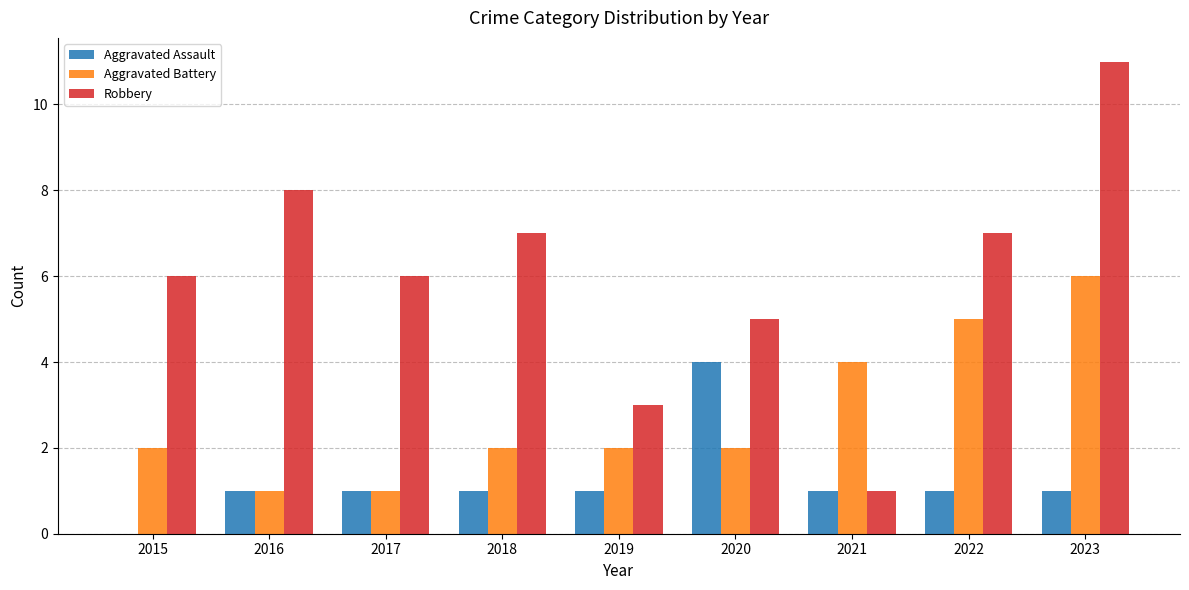

Which series changed the most between 2018 and 2021?

Robbery